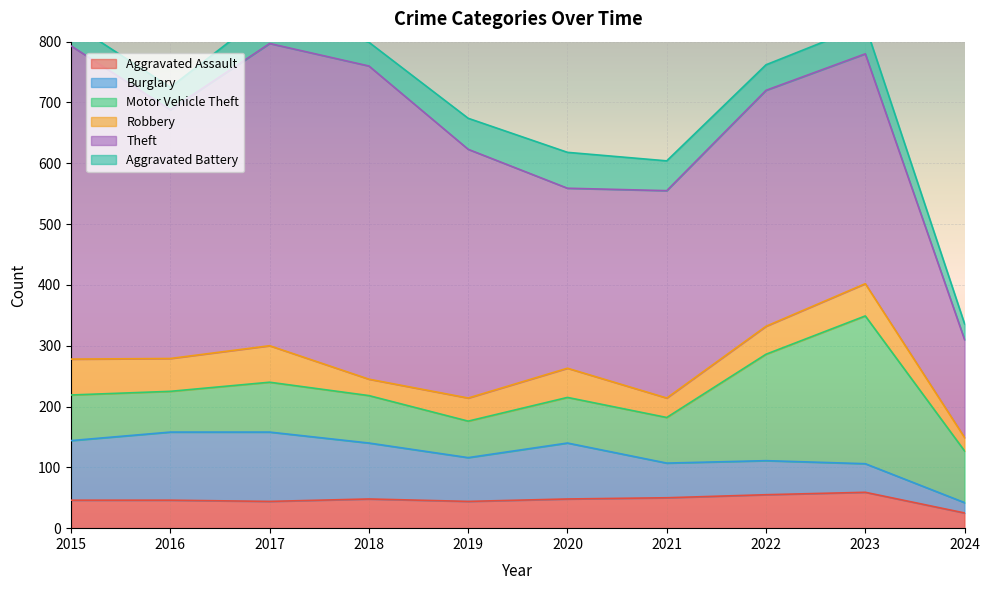

Reading left to right, transcribe all the data shown in this chart.

Aggravated Assault: 2015=46	2016=46	2017=44	2018=48	2019=44	2020=48	2021=50	2022=55	2023=59	2024=25
Burglary: 2015=98	2016=112	2017=114	2018=92	2019=72	2020=92	2021=57	2022=56	2023=47	2024=17
Motor Vehicle Theft: 2015=75	2016=67	2017=82	2018=78	2019=60	2020=75	2021=75	2022=175	2023=243	2024=85
Robbery: 2015=59	2016=54	2017=60	2018=27	2019=38	2020=48	2021=32	2022=46	2023=53	2024=22
Theft: 2015=515	2016=409	2017=497	2018=515	2019=409	2020=296	2021=341	2022=388	2023=378	2024=161
Aggravated Battery: 2015=38	2016=37	2017=54	2018=39	2019=51	2020=59	2021=49	2022=42	2023=47	2024=26